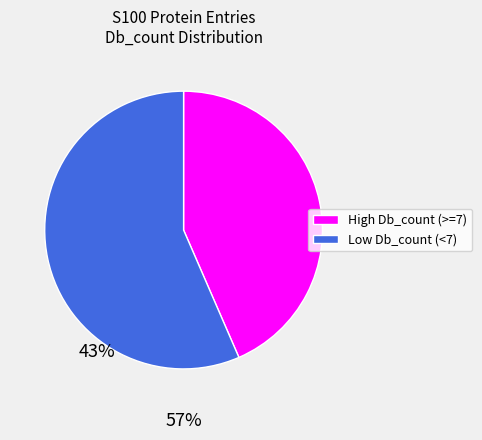

Does any single category account for the majority?

Yes